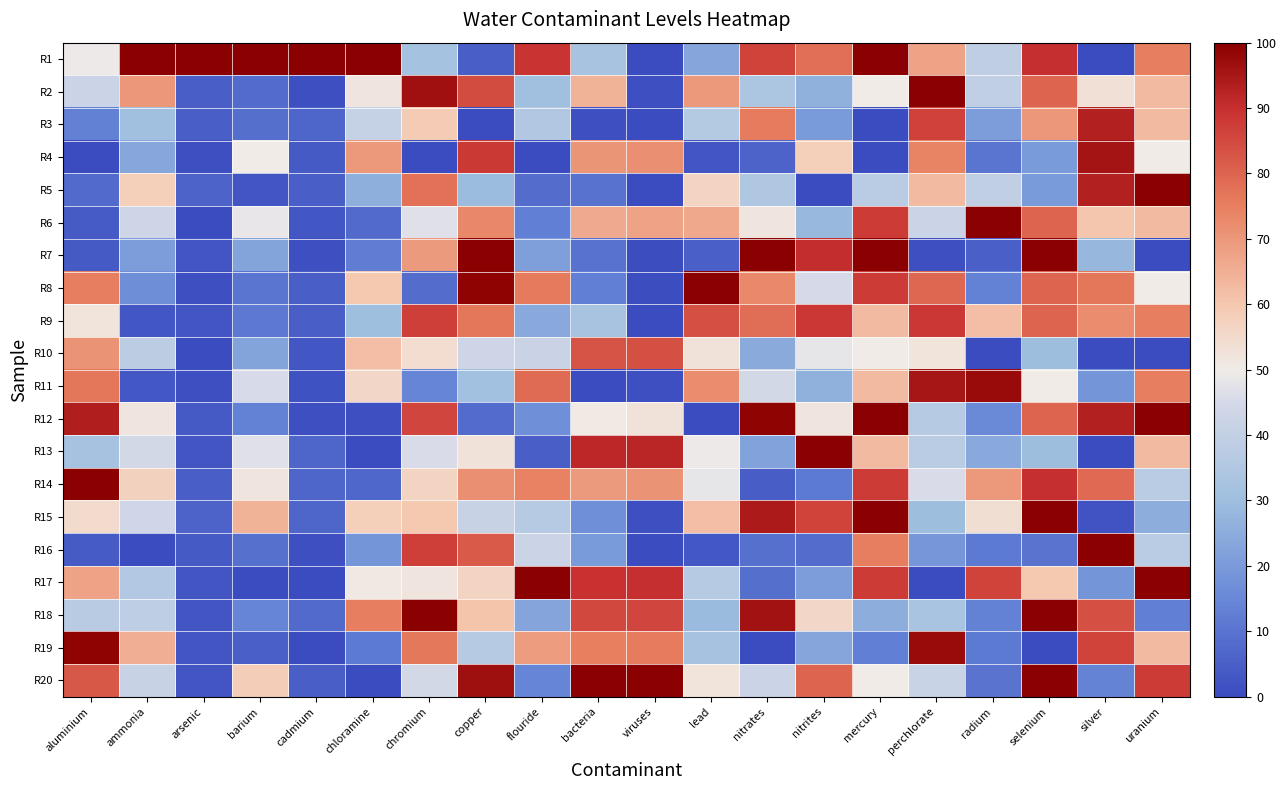

What is the total value across all series at arsenic?

154.2